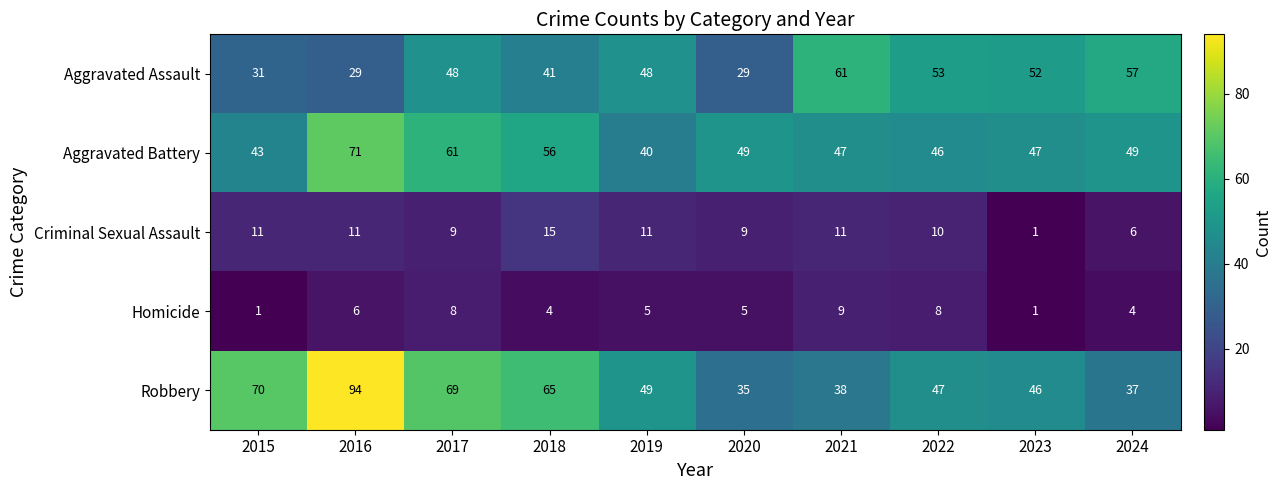

At 2024, list the series in order from smallest to largest.

Homicide, Criminal Sexual Assault, Robbery, Aggravated Battery, Aggravated Assault